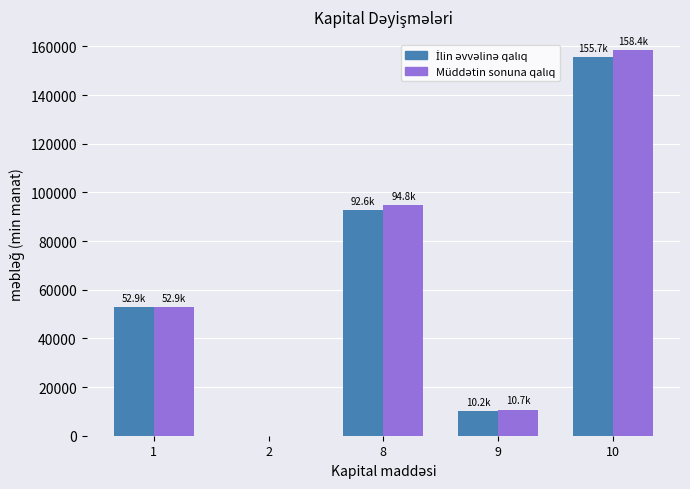

How many series are shown in this chart?

2